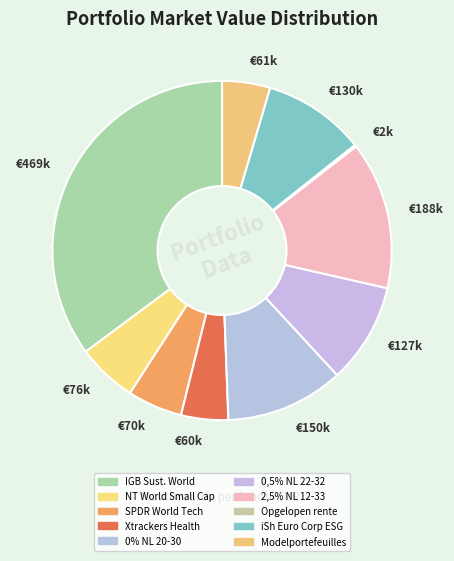

True or false: €61k accounts for 16% of the total.

False